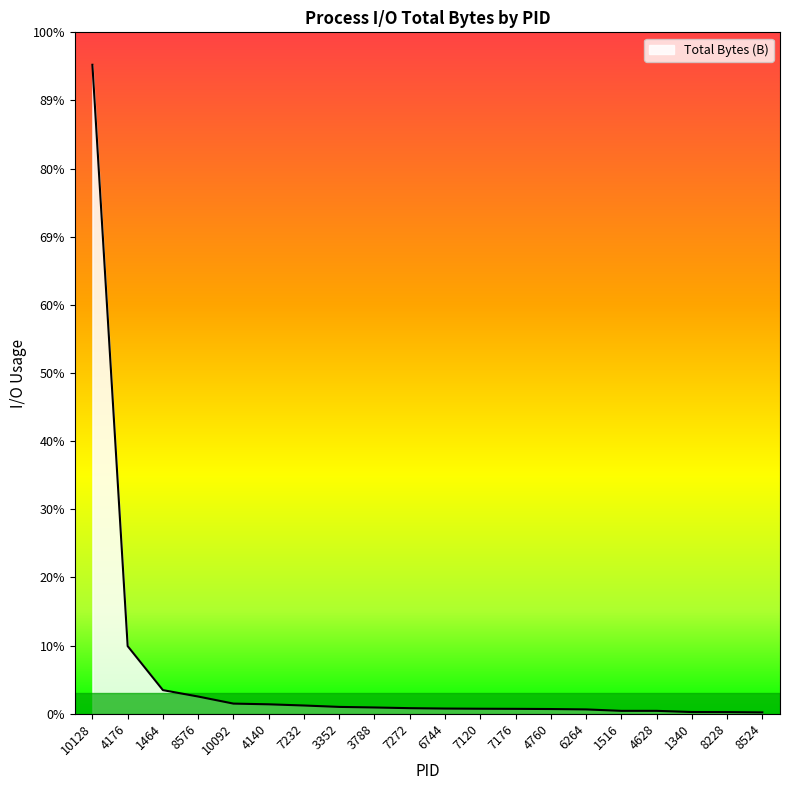

At which category does the chart reach its peak across all series?

10128